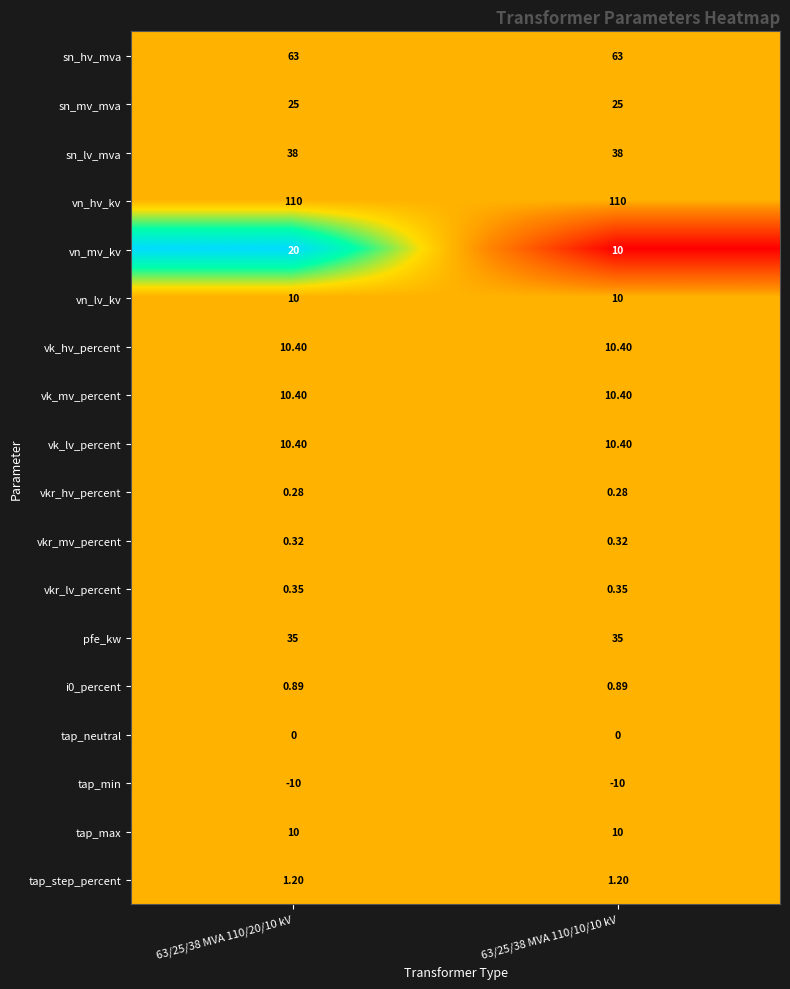

Which series has the largest range (max minus min)?

vn_mv_kv